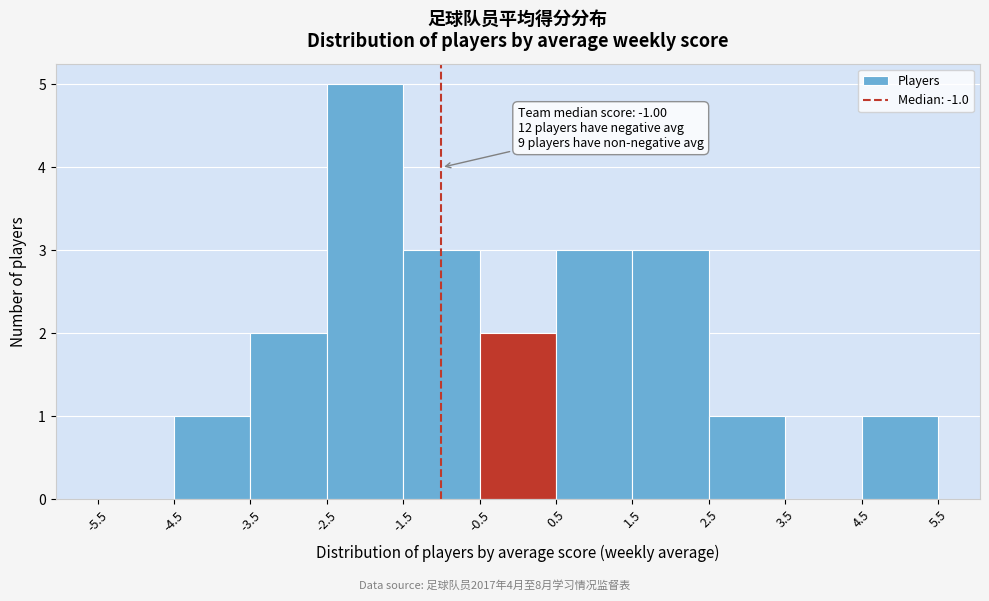

Over which range of the x-axis is the bar tallest?

-2.5 to -1.5